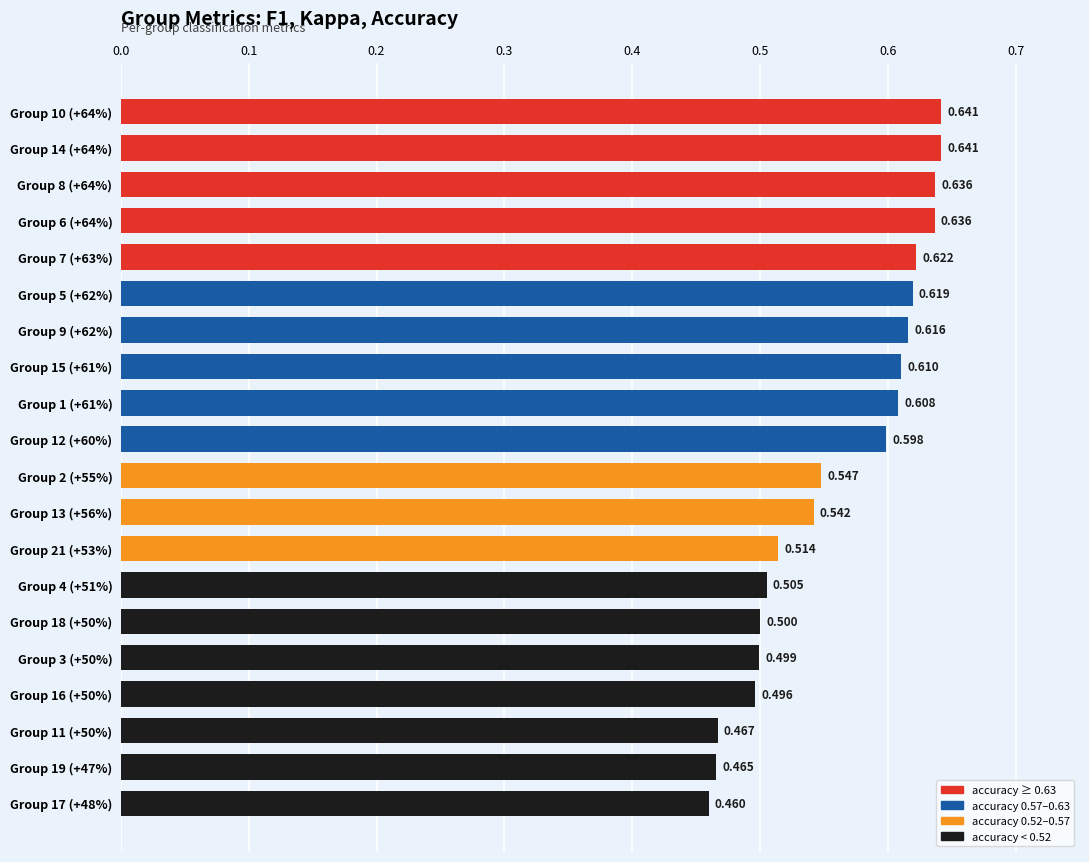

How many bars are there in total?

20